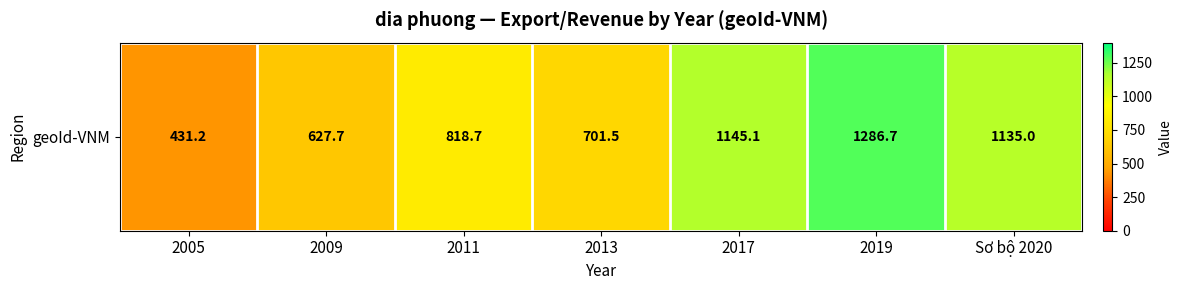

Reading left to right, what are all the values shown in this chart?

2005=431.2	2009=627.7	2011=818.7	2013=701.5	2017=1145.1	2019=1286.7	Sơ bộ 2020=1135.0